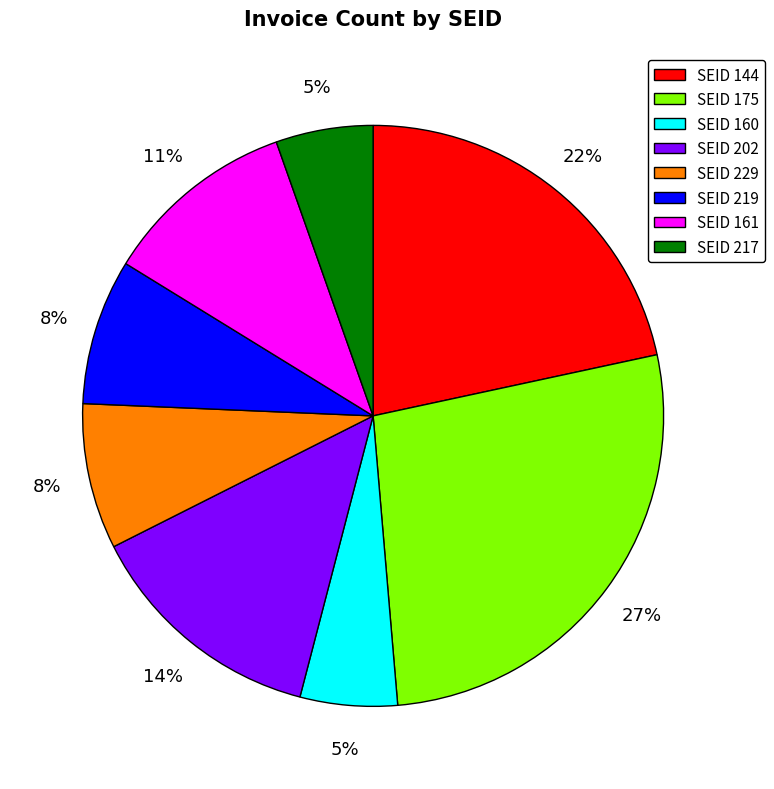

What percentage is the SEID 175 slice, to the nearest percent?

27%